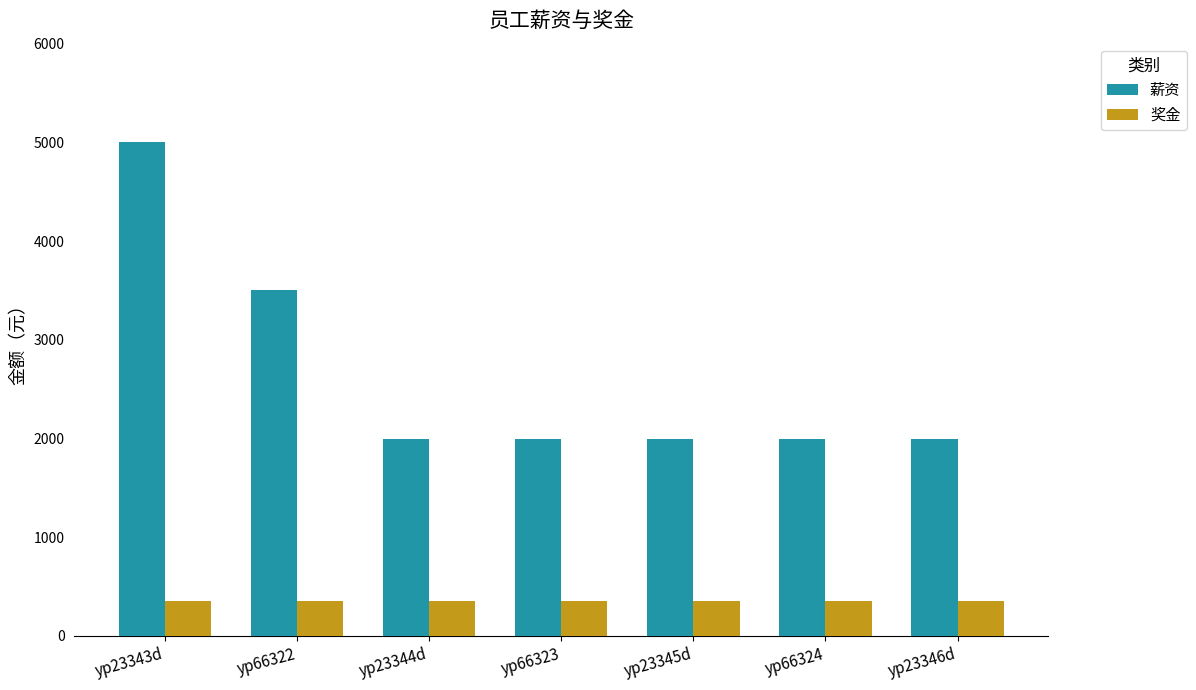

List the series in order of their peak value, highest first.

薪资, 奖金